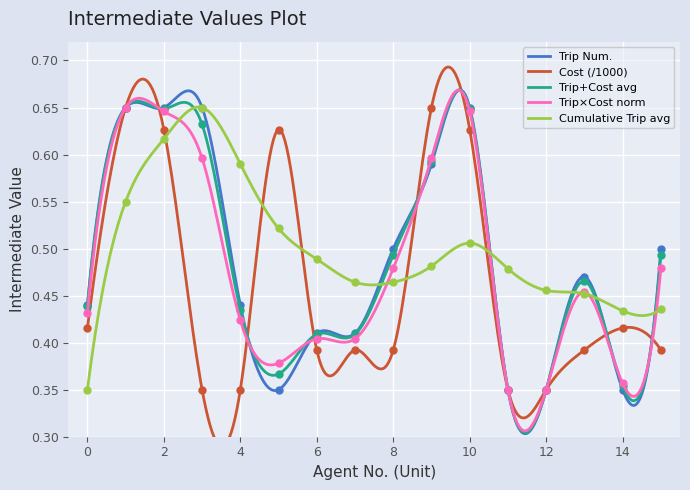

At which category does the chart reach its peak across all series?

1